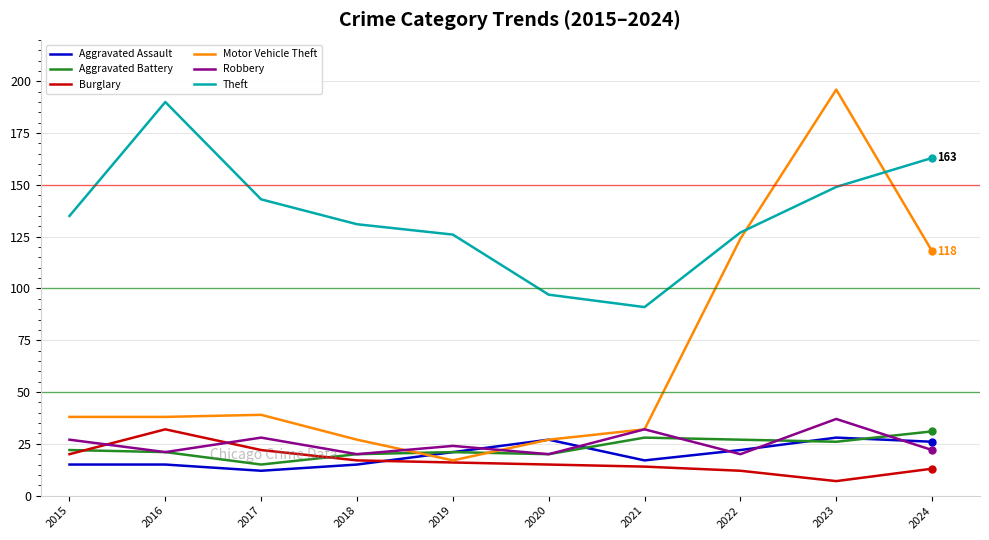

Is this an area chart (filled region under the line)?

No